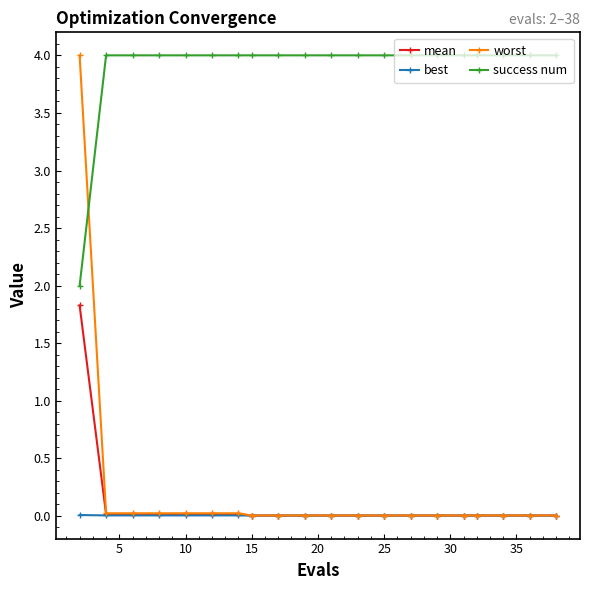

True or false: mean and success num cross at least once.

False